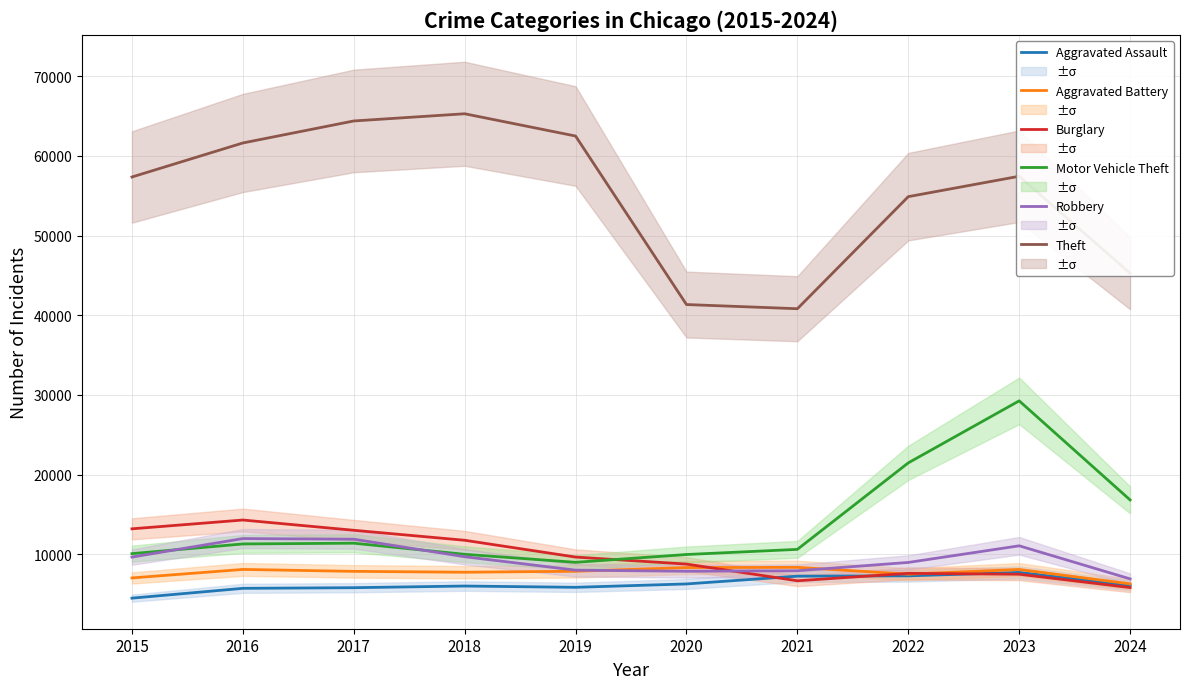

Reading right to left, what are all the values shown in this chart?

Aggravated Assault: 6086	7710	7280	7242	6265	5841	6002	5793	5713	4480
Aggravated Battery: 6273	8077	7491	8347	8321	7858	7735	7845	8086	7019
Burglary: 5812	7484	7593	6662	8758	9638	11747	13001	14289	13184
Motor Vehicle Theft: 16811	29250	21463	10604	9959	8977	9985	11380	11285	10068
Robbery: 6900	11052	8963	7920	7855	7995	9681	11880	11960	9638
Theft: 45274	57444	54884	40814	41340	62495	65290	64386	61623	57351